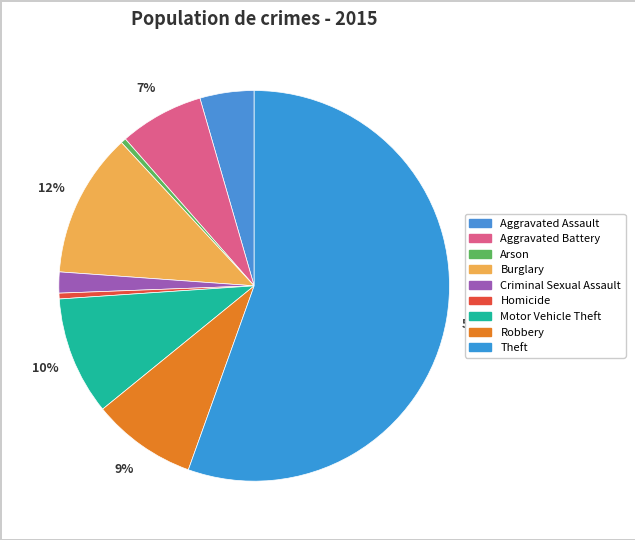

Which slice represents more than half of the pie?

Theft